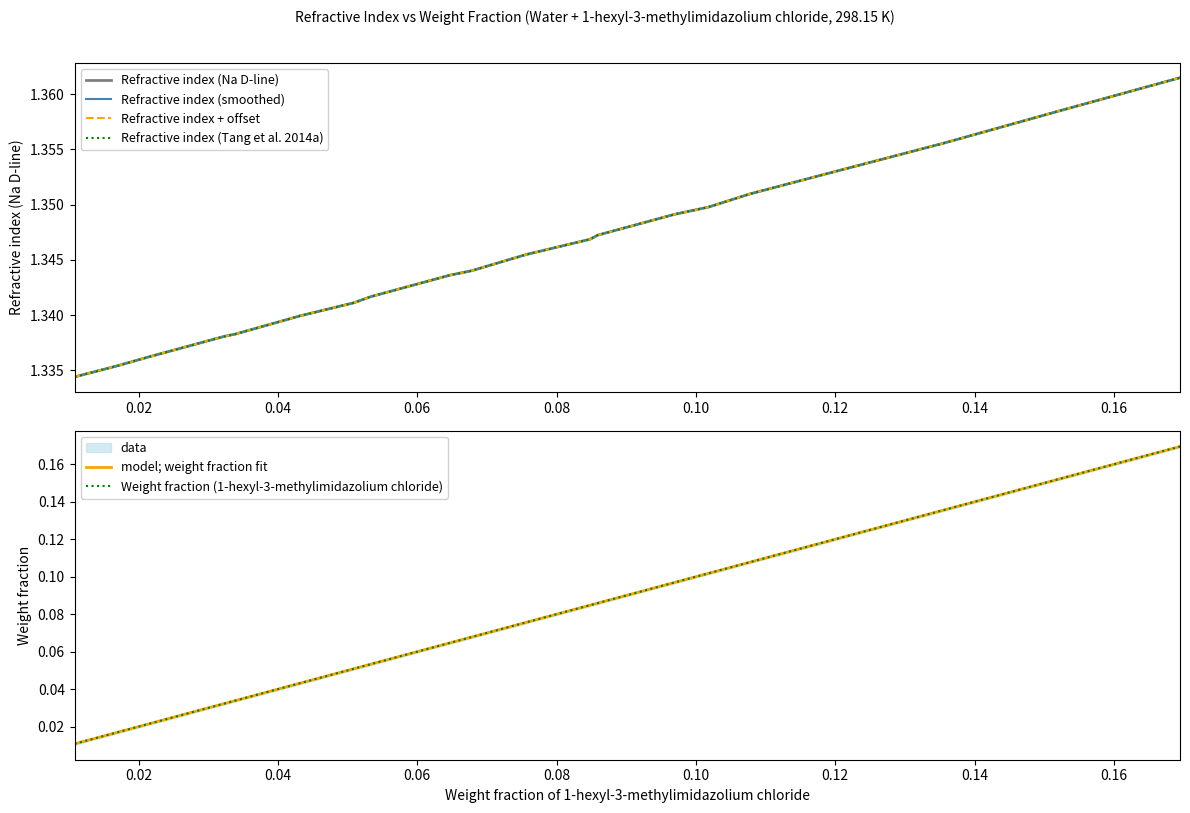

At how many categories does at least one series exceed 0?

20